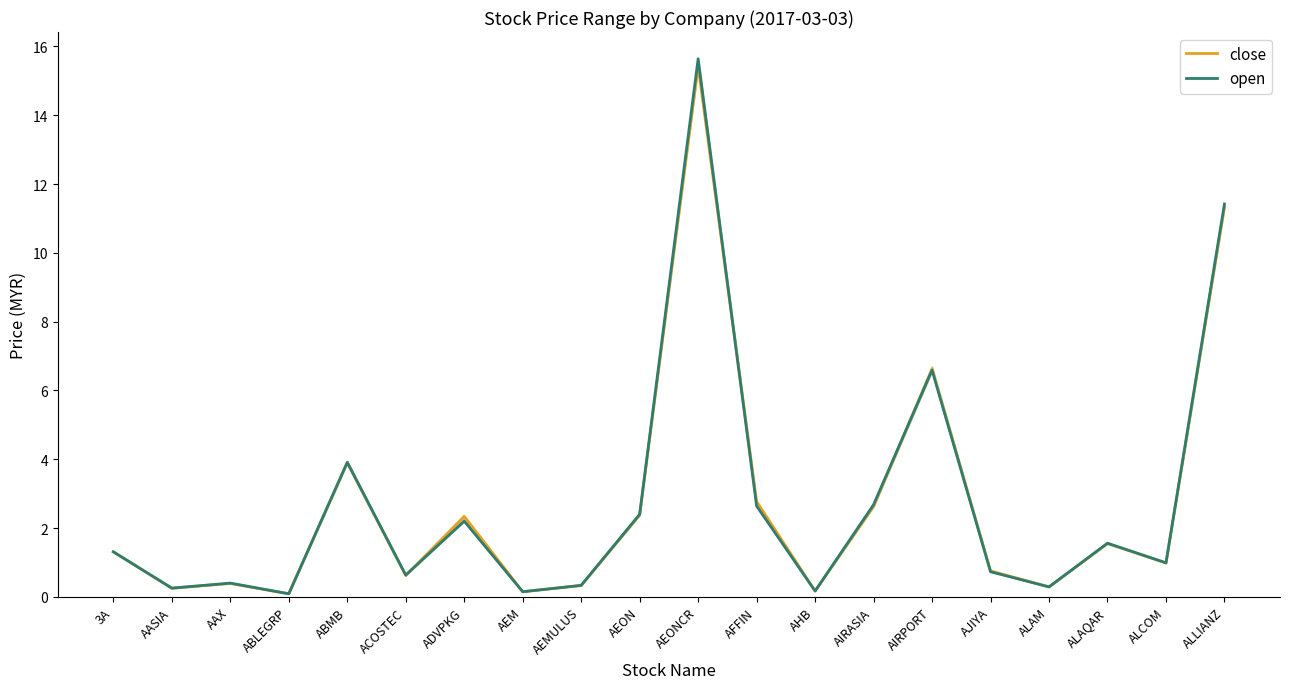

Rank the categories by close value from highest to lowest.

AEONCR, ALLIANZ, AIRPORT, ABMB, AFFIN, AIRASIA, AEON, ADVPKG, ALAQAR, 3A, ALCOM, AJIYA, ACOSTEC, AAX, AEMULUS, ALAM, AASIA, AHB, AEM, ABLEGRP